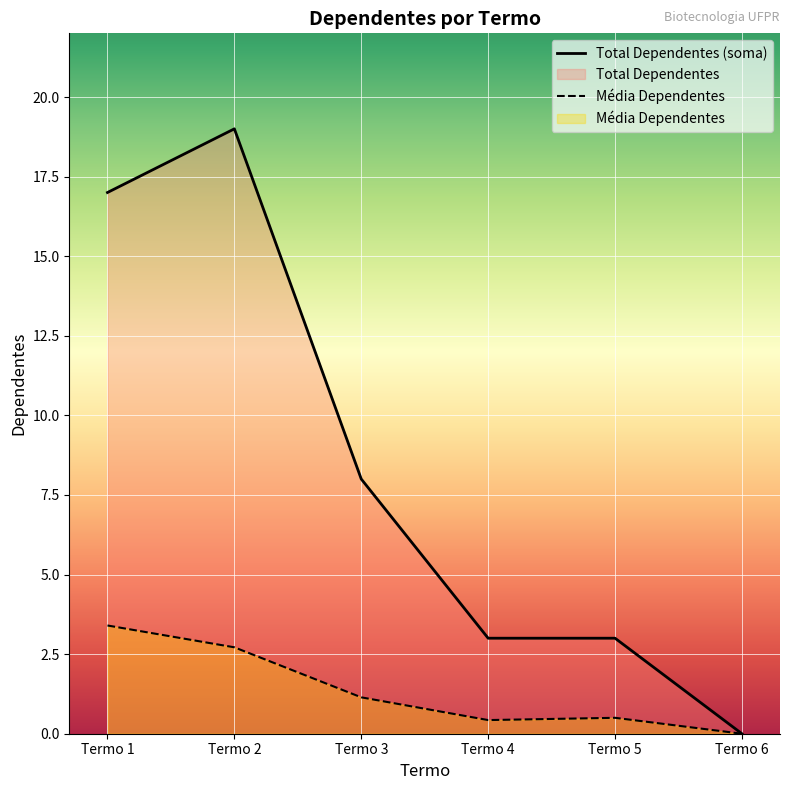

Which series has the widest spread of values?

Total Dependentes (soma)